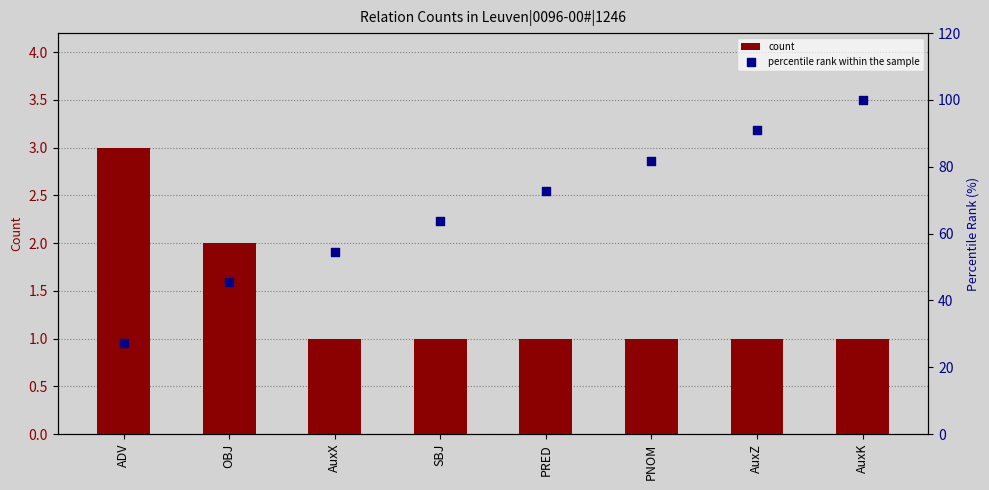

Which series reaches the minimum Y coordinate?

count